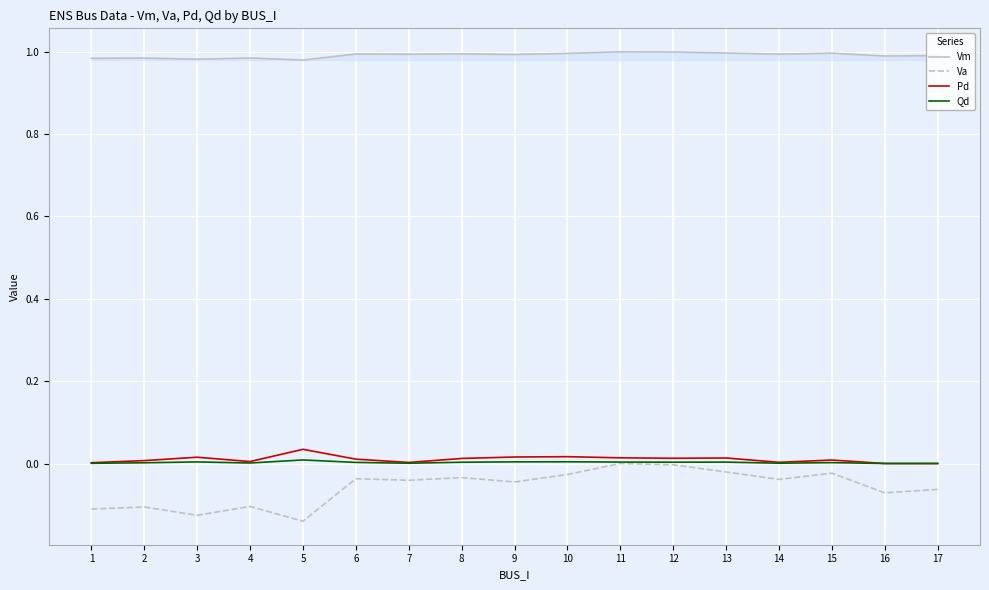

True or false: Qd has a value of 0.0 at 15.

True